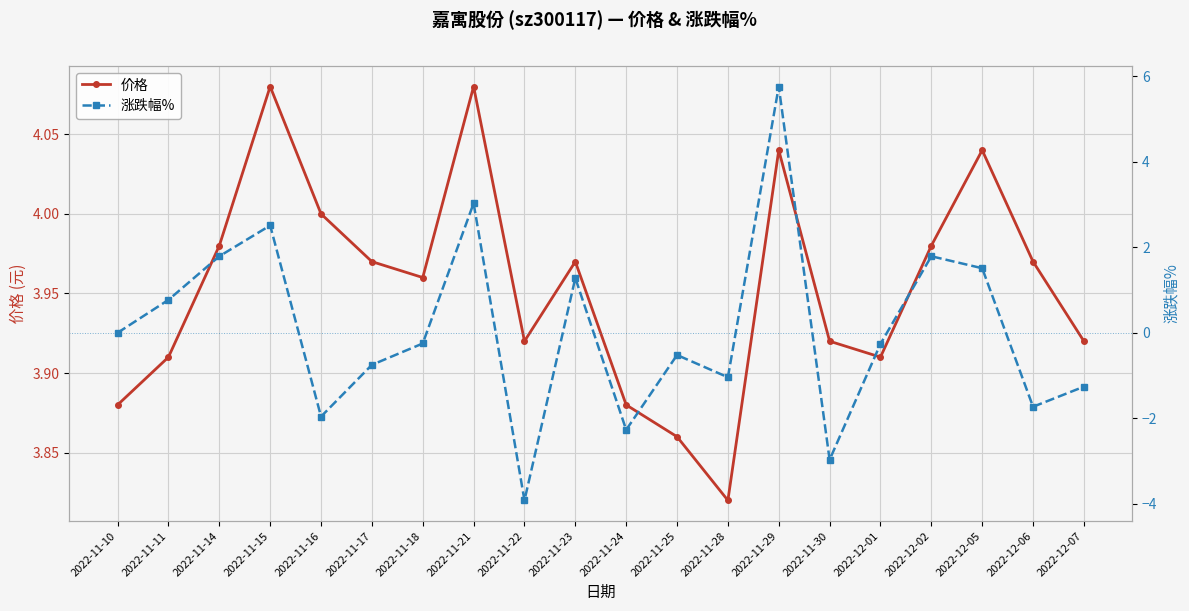

What is the minimum value for 涨跌幅%?

-3.9